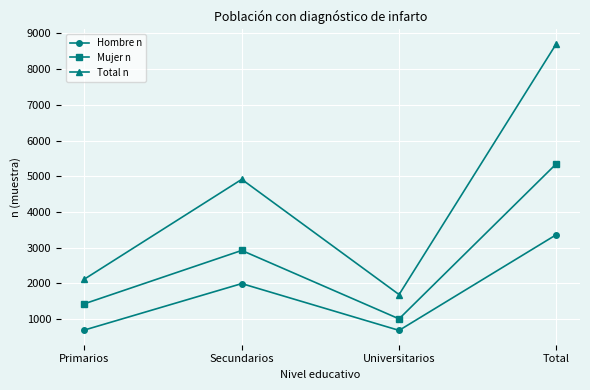

Where is the first local minimum for Mujer n?

Universitarios